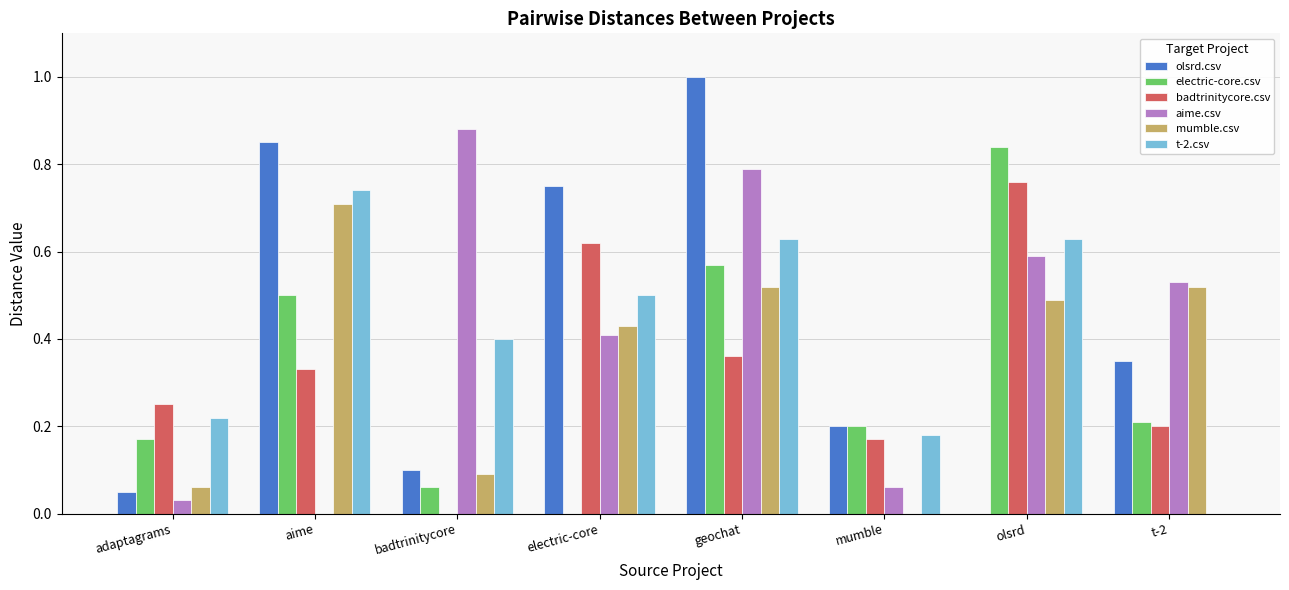

Is it true that mumble.csv equals 0.5 at geochat?

True